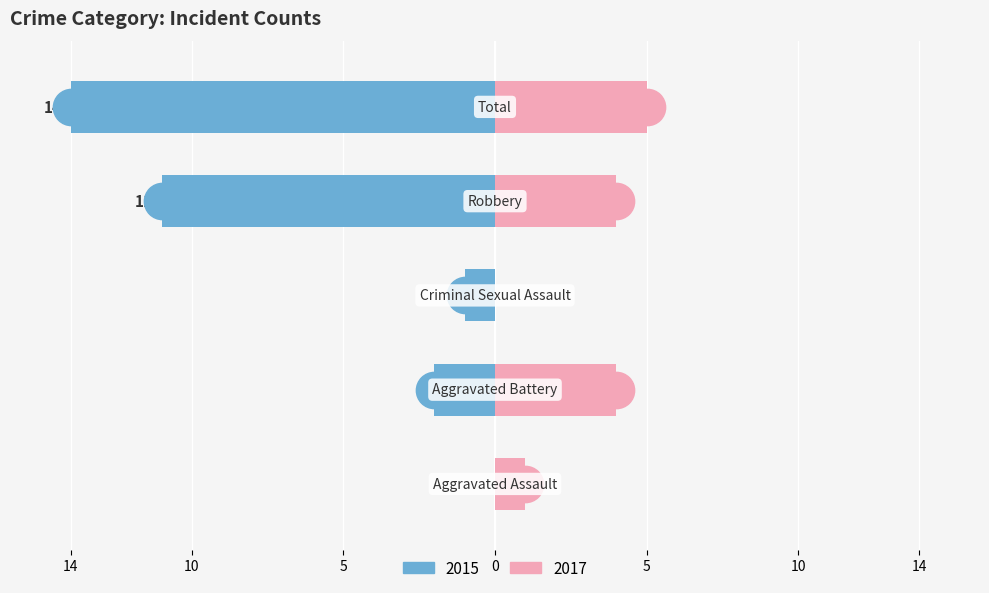

The Left (count) series shows -11 at Robbery. True or false?

True